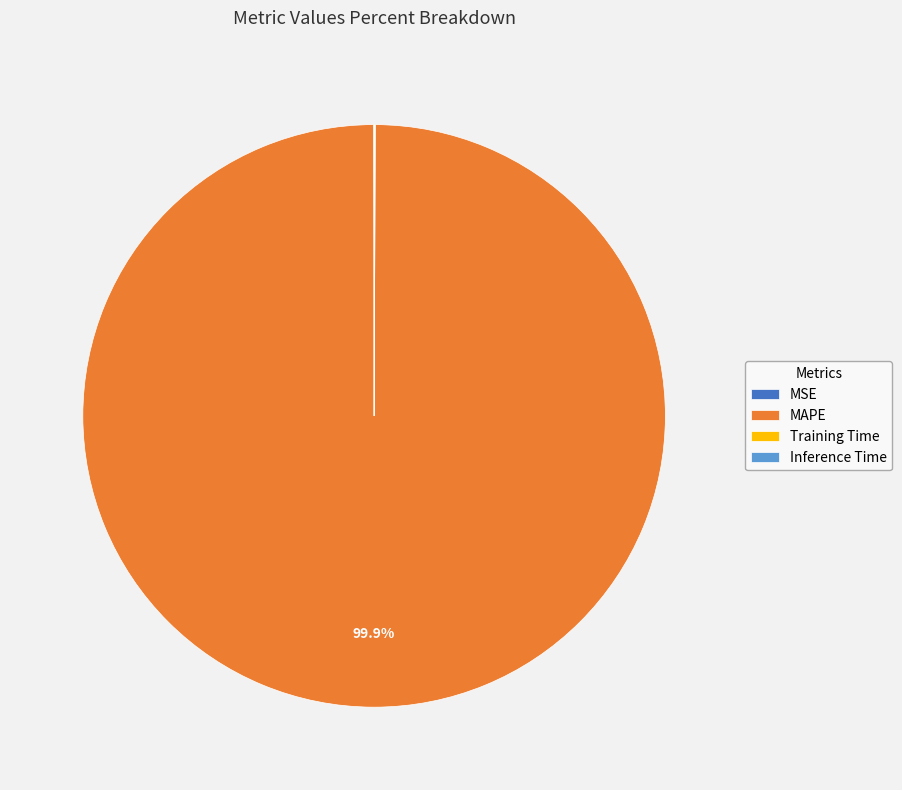

Which slice represents more than half of the pie?

MAPE